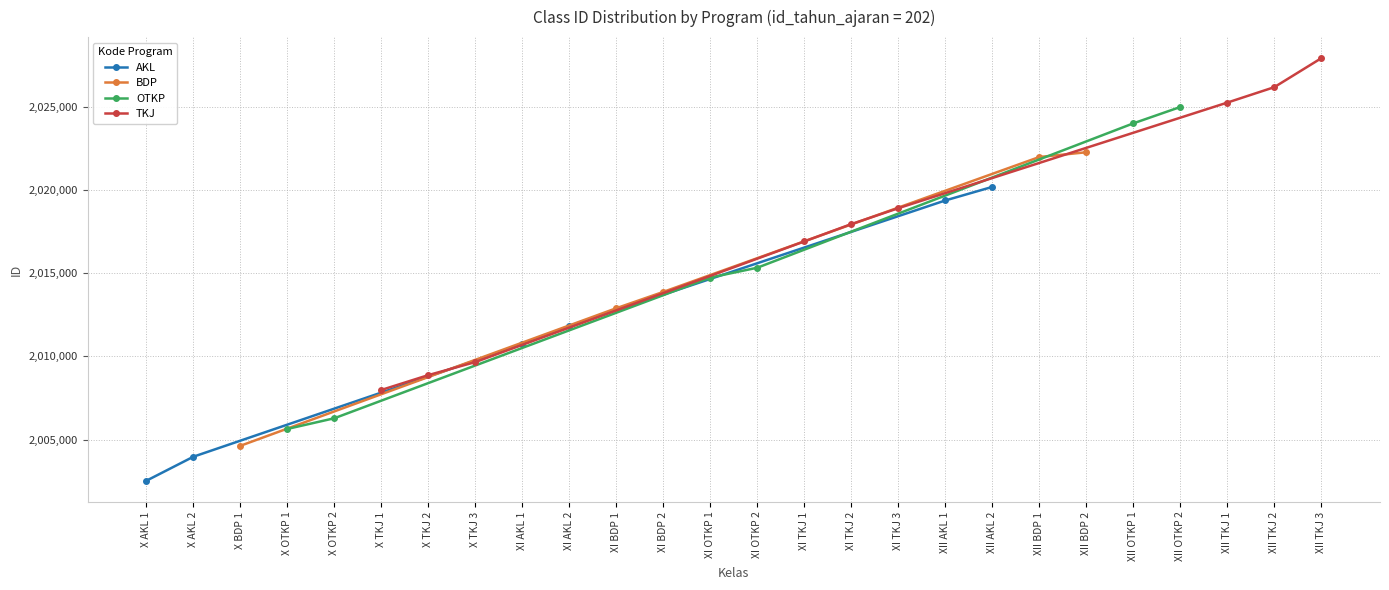

The value of AKL at XII AKL 2 is 2020176. True or false?

True